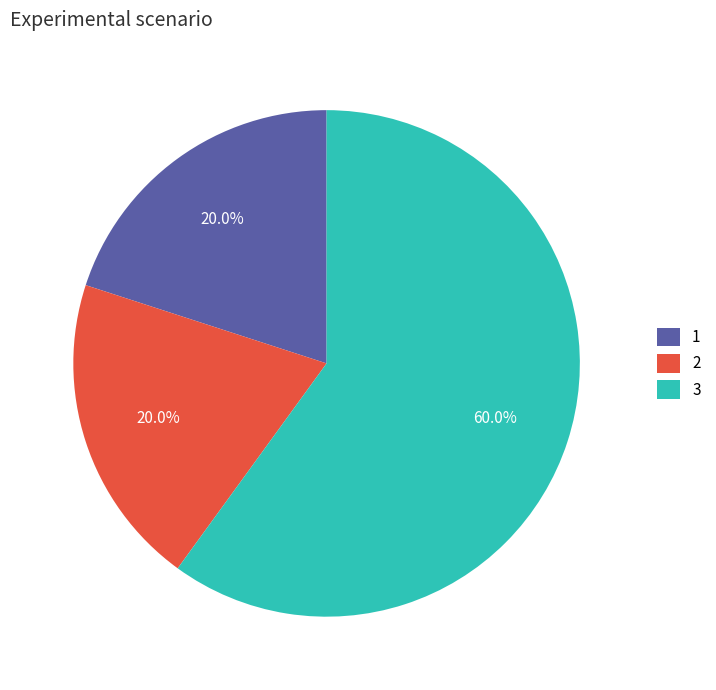

What portion of the pie excludes 1?

80.0%